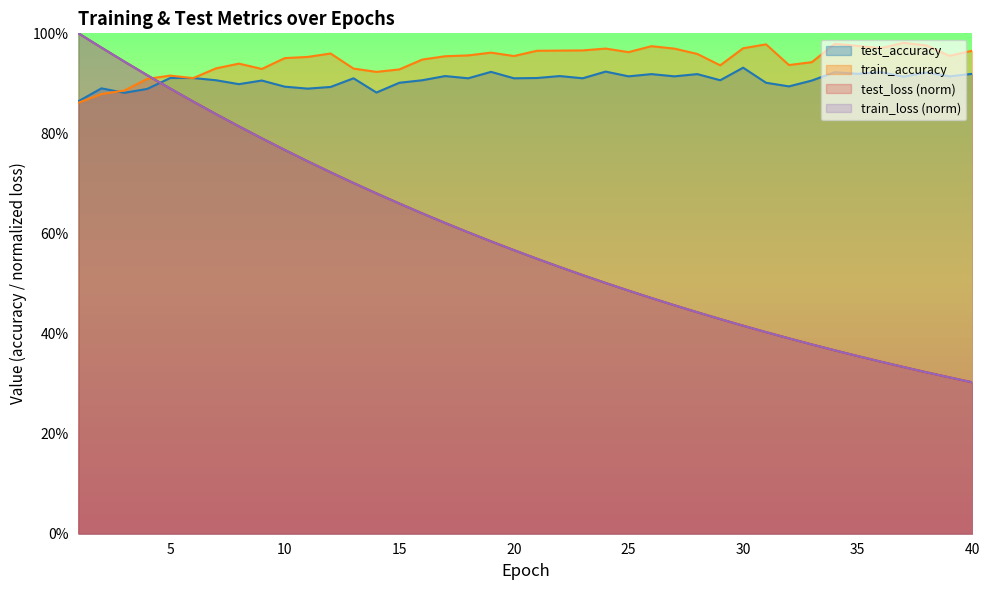

Where is train_loss nearest to the value 0?

40